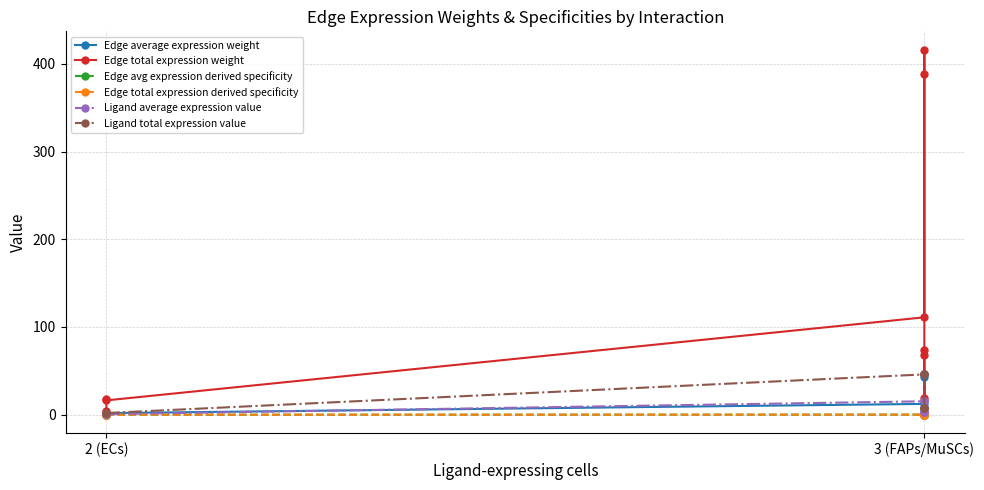

What are all the series names shown in the legend?

Edge average expression weight, Edge total expression weight, Edge avg expression derived specificity, Edge total expression derived specificity, Ligand average expression value, Ligand total expression value